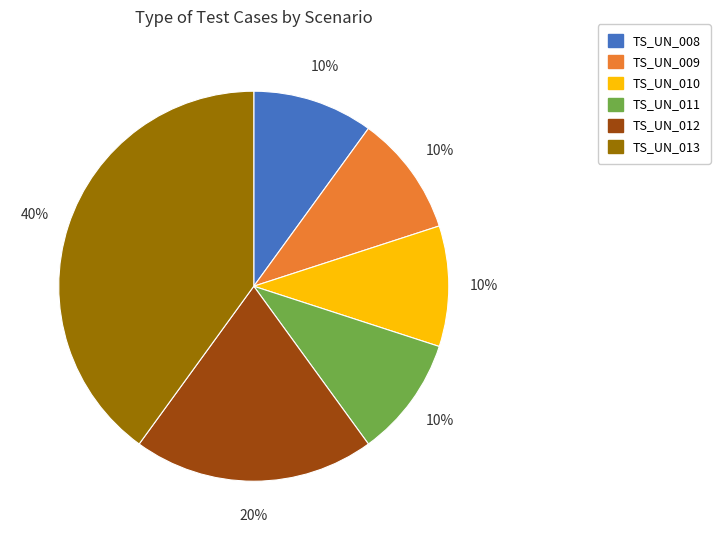

To the nearest percent, what is the combined percentage of TS_UN_012 and TS_UN_010?

30%